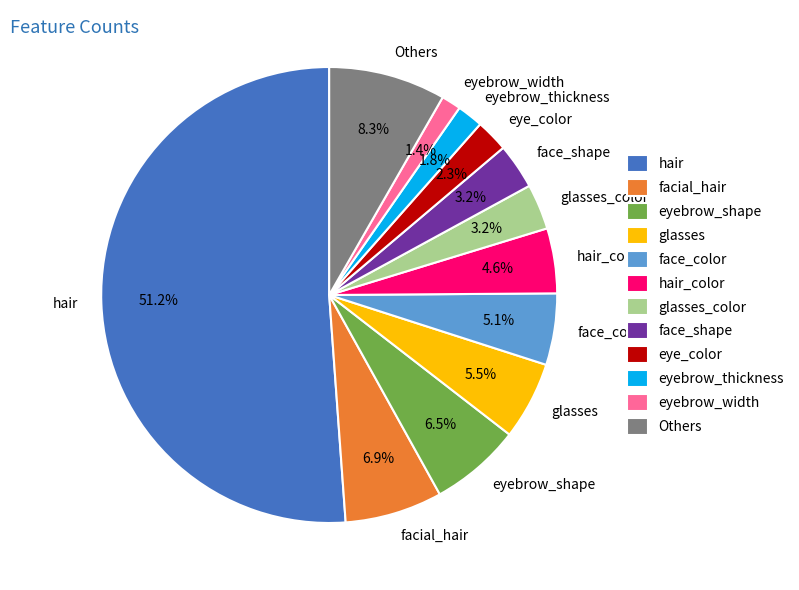

The facial_hair slice represents 1% of the pie. True or false?

False